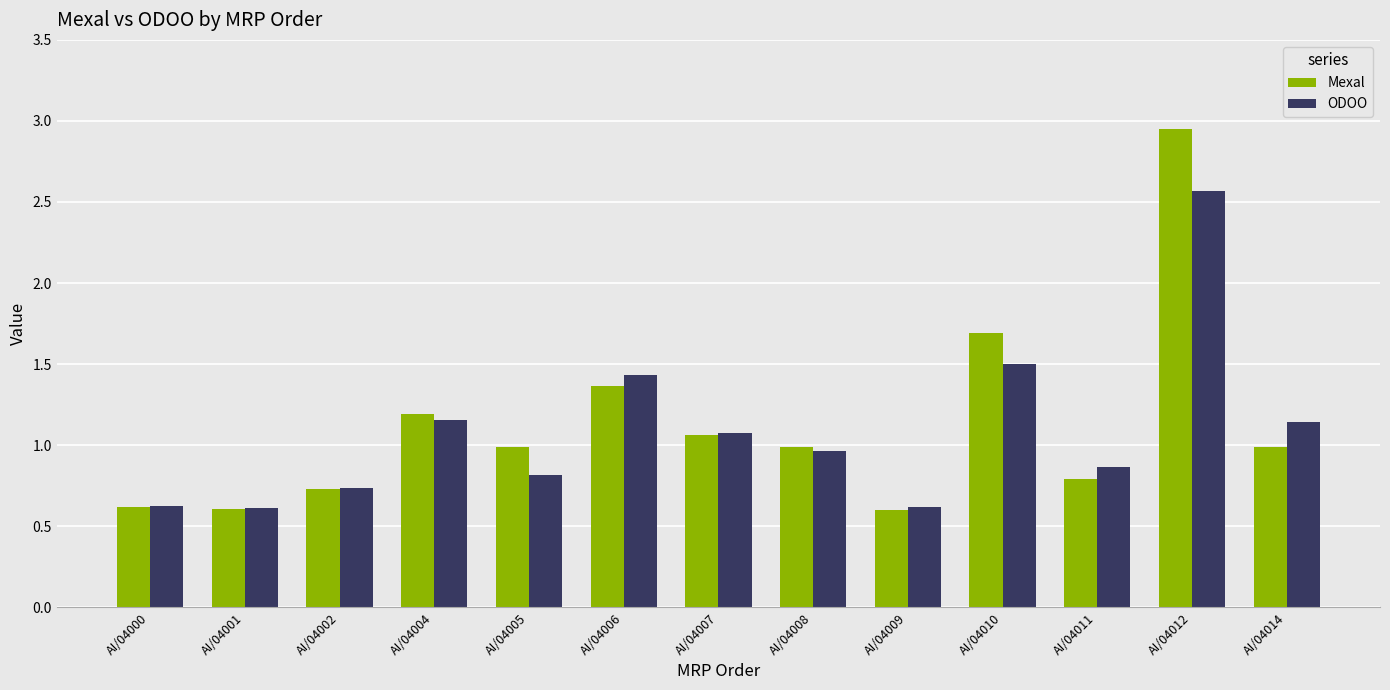

What is the smallest value displayed?

0.6